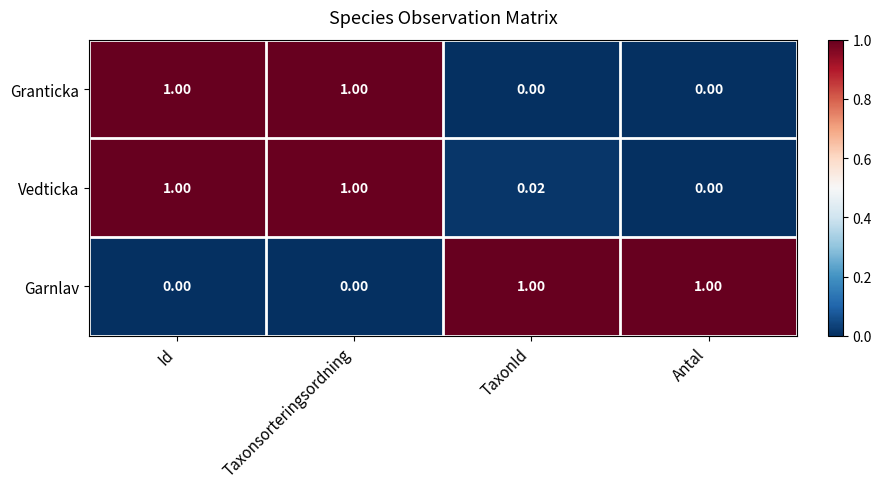

What is the difference between the highest and lowest values at Antal?

1.0